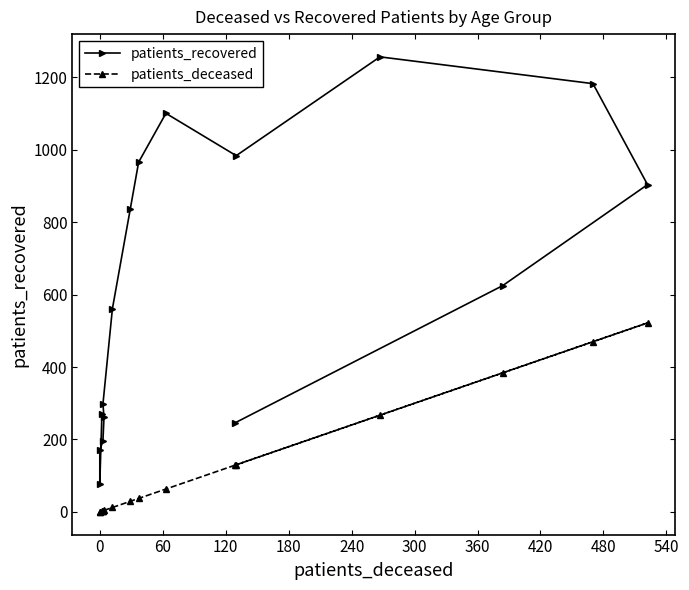

Reading right to left, extract all data points from this chart.

patients_recovered: 246	625	904	1183	1257	984	1101	966	836	561	298	261	197	170	78	269
patients_deceased: 129	384	522	470	267	130	63	37	29	12	3	4	3	0	0	2